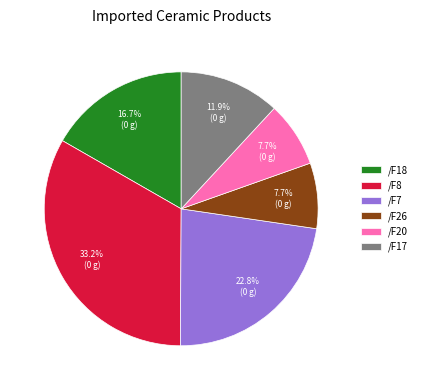

Do /F26 and /F18 together represent more than half of the pie?

No